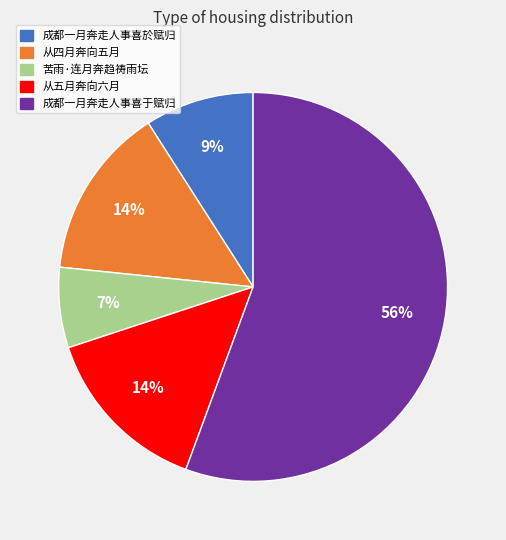

What is the smallest slice in the pie chart?

苦雨·连月奔趋祷雨坛